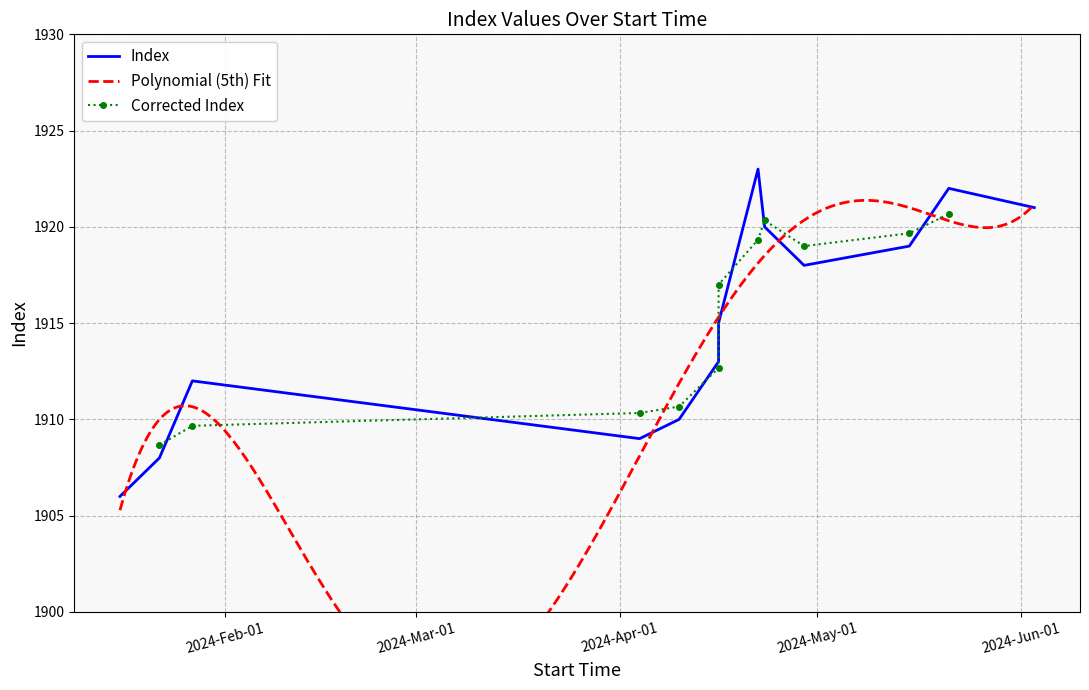

How many points are higher than both their immediate neighbors (excluding endpoints)?

4